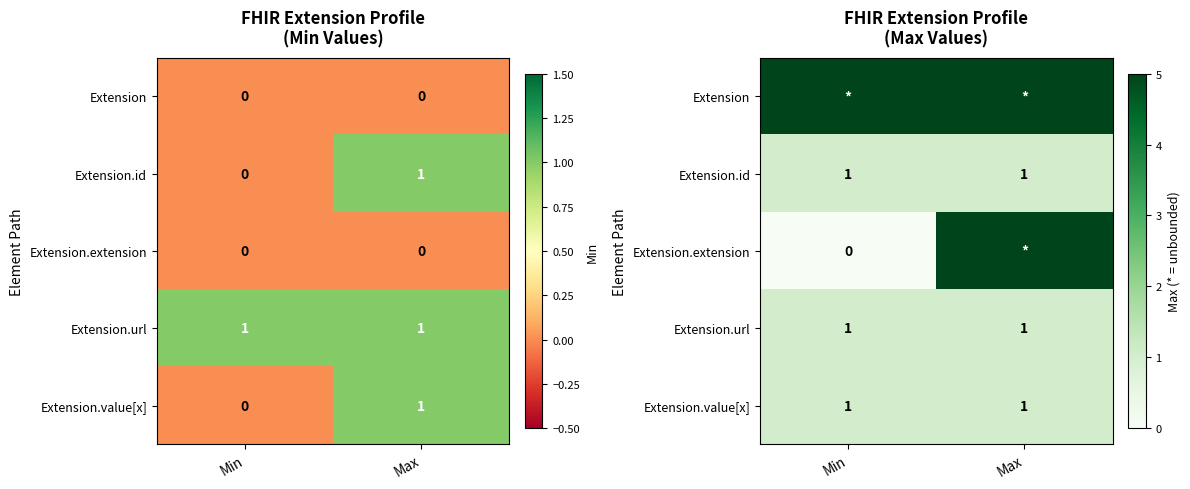

Read the Extension.url value at Max.

1